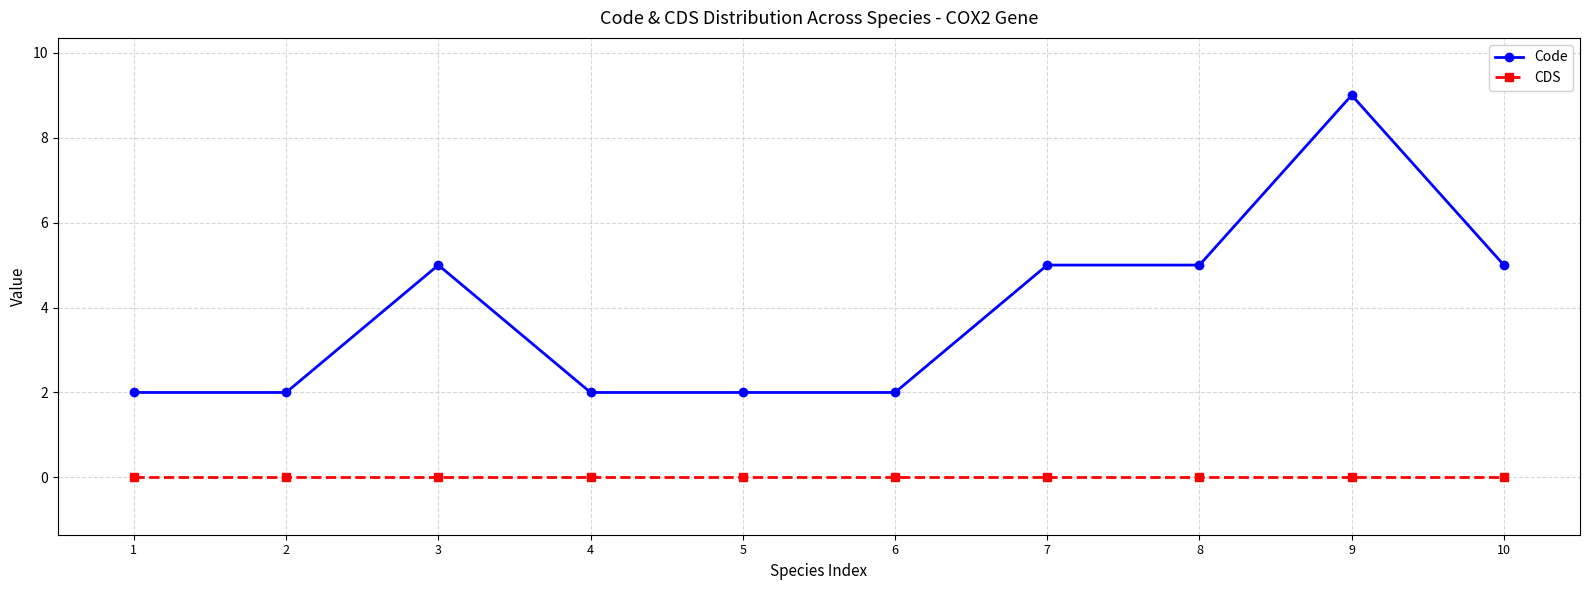

Which series has the largest range (max minus min)?

Code